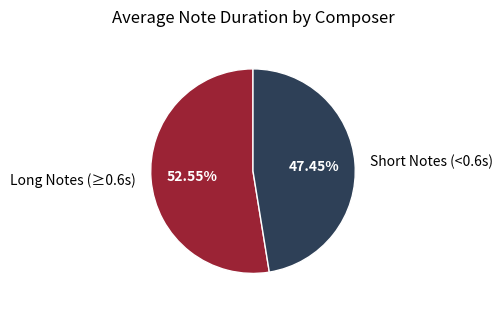

Count the number of slices in the pie.

2